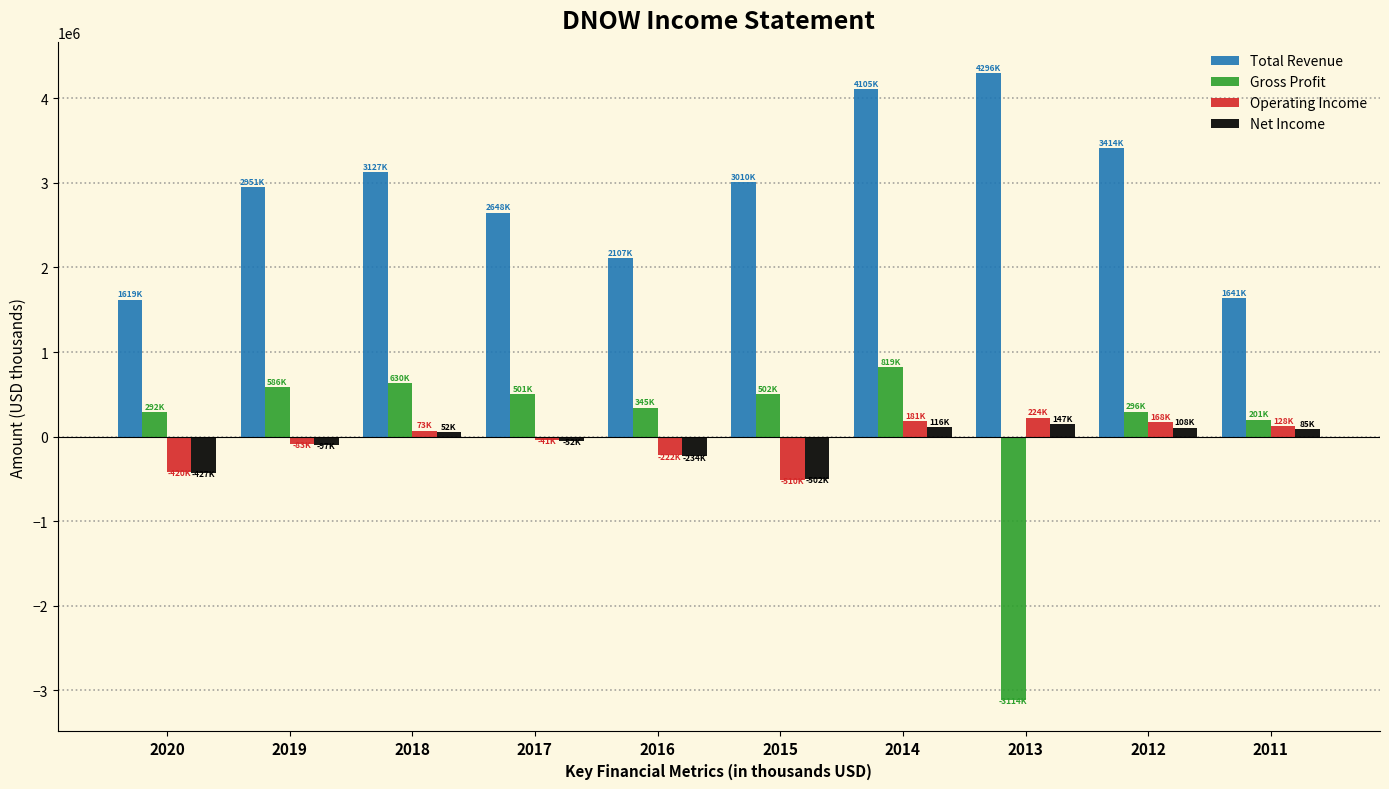

Which series changed the most between 2013 and 2012?

Gross Profit